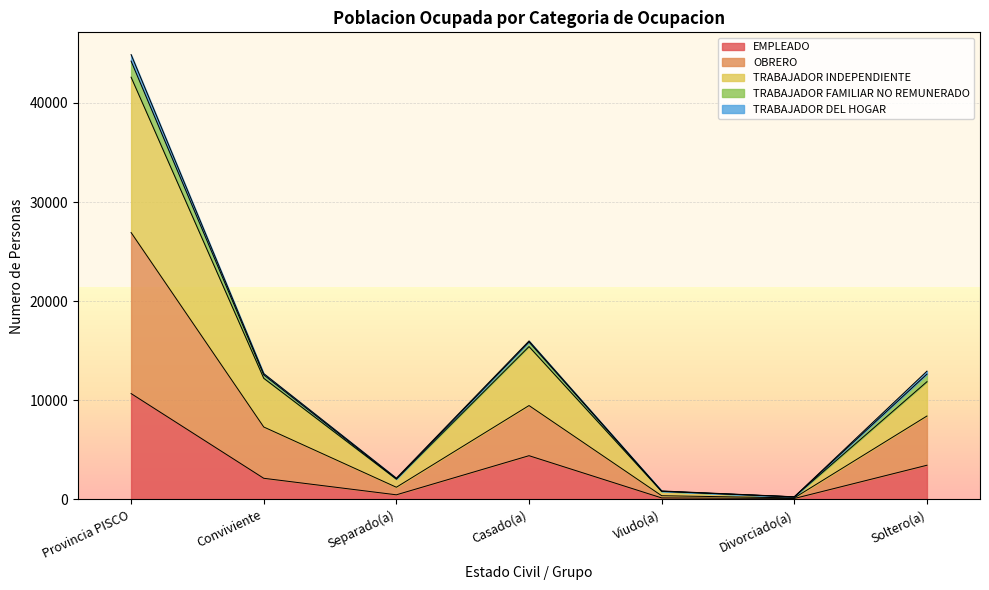

Which series changed the most between Casado(a) and Soltero(a)?

TRABAJADOR INDEPENDIENTE